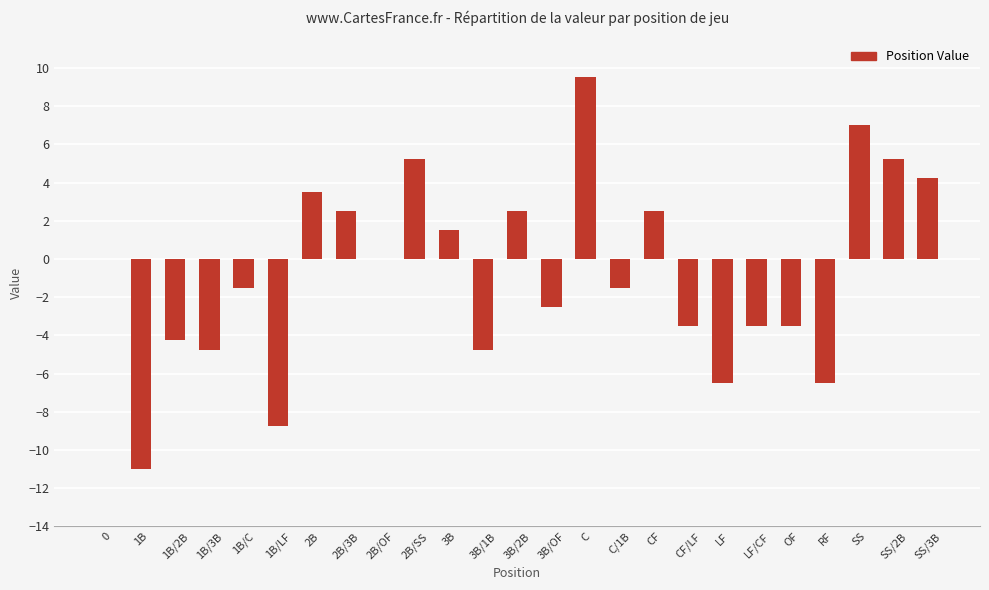

How many categories are shown in the chart?

25